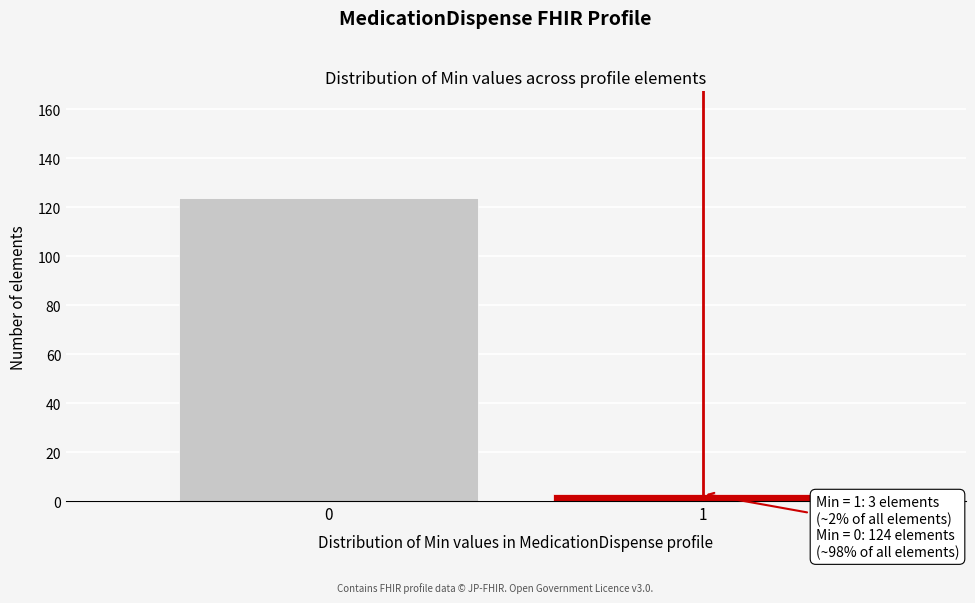

Reading right to left, extract all data points from this chart.

1=3	0=124